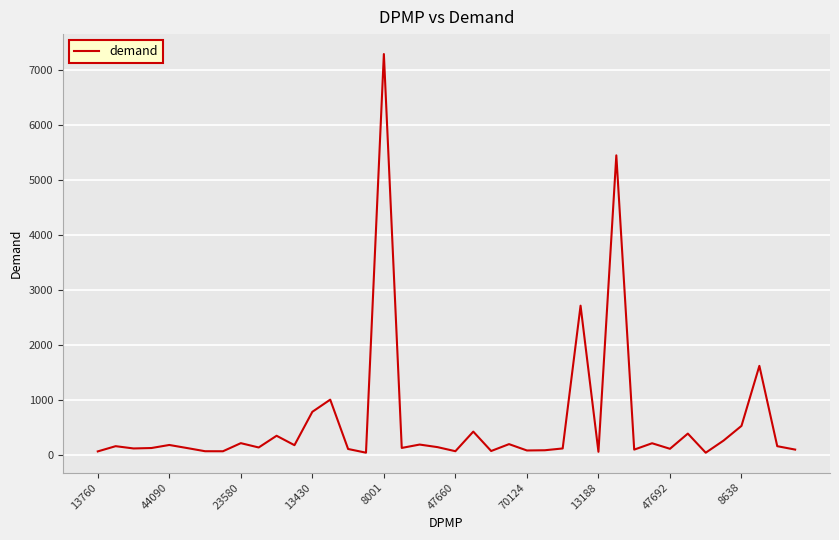

What is the difference between the maximum and minimum values?

7244.1